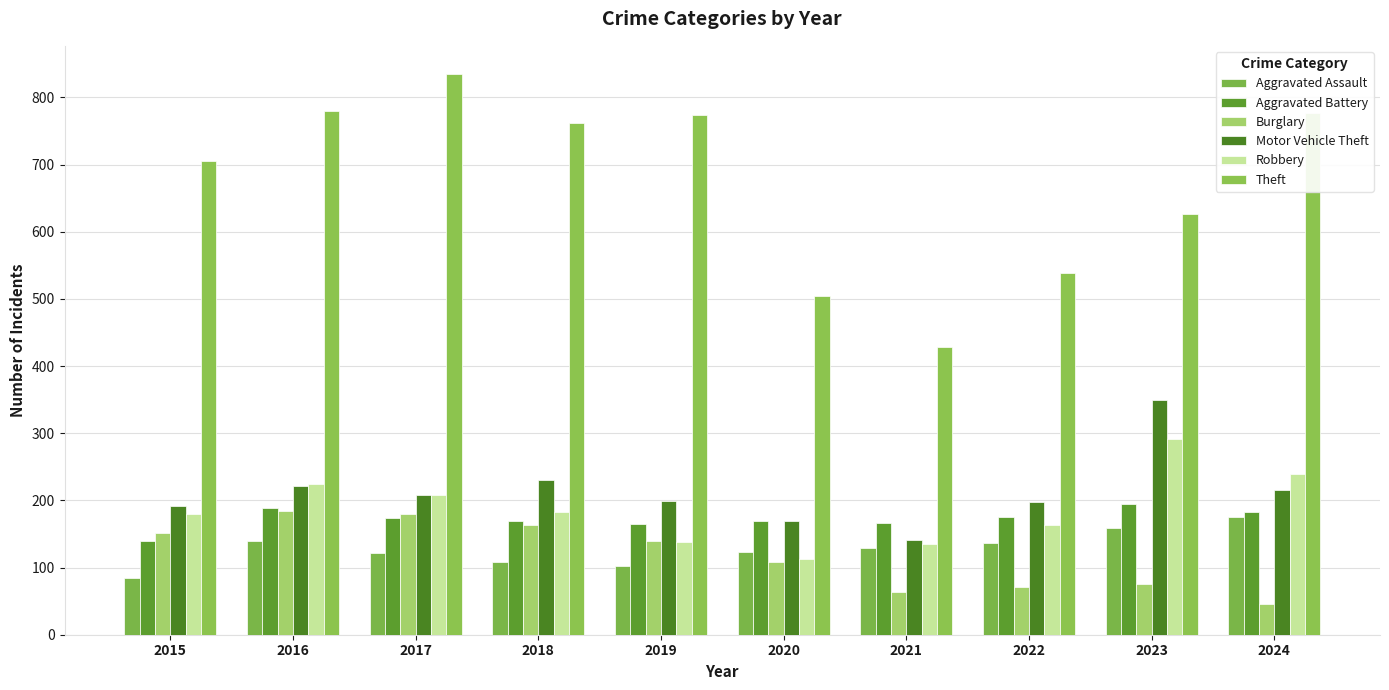

Count the number of categories in the chart.

10